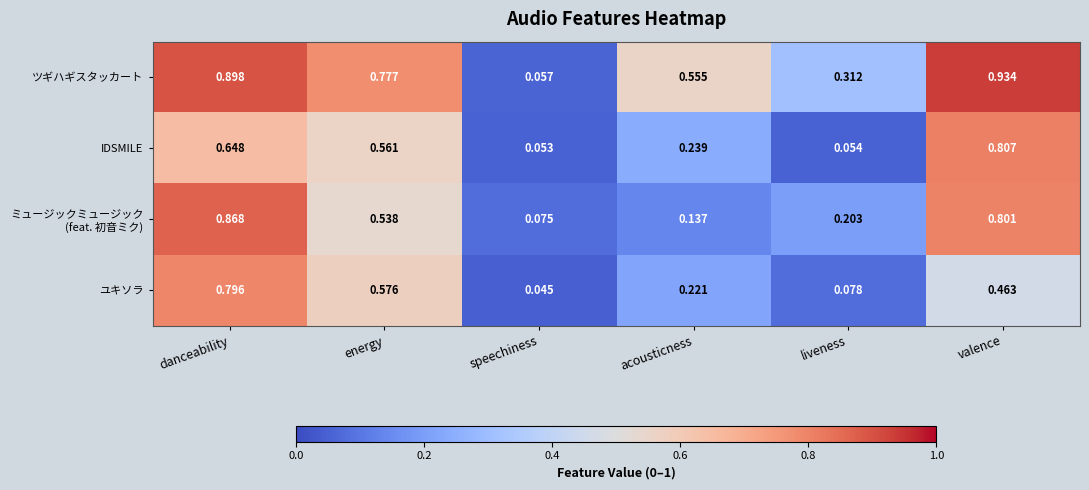

At which label is ユキソラ closest to 0?

speechiness